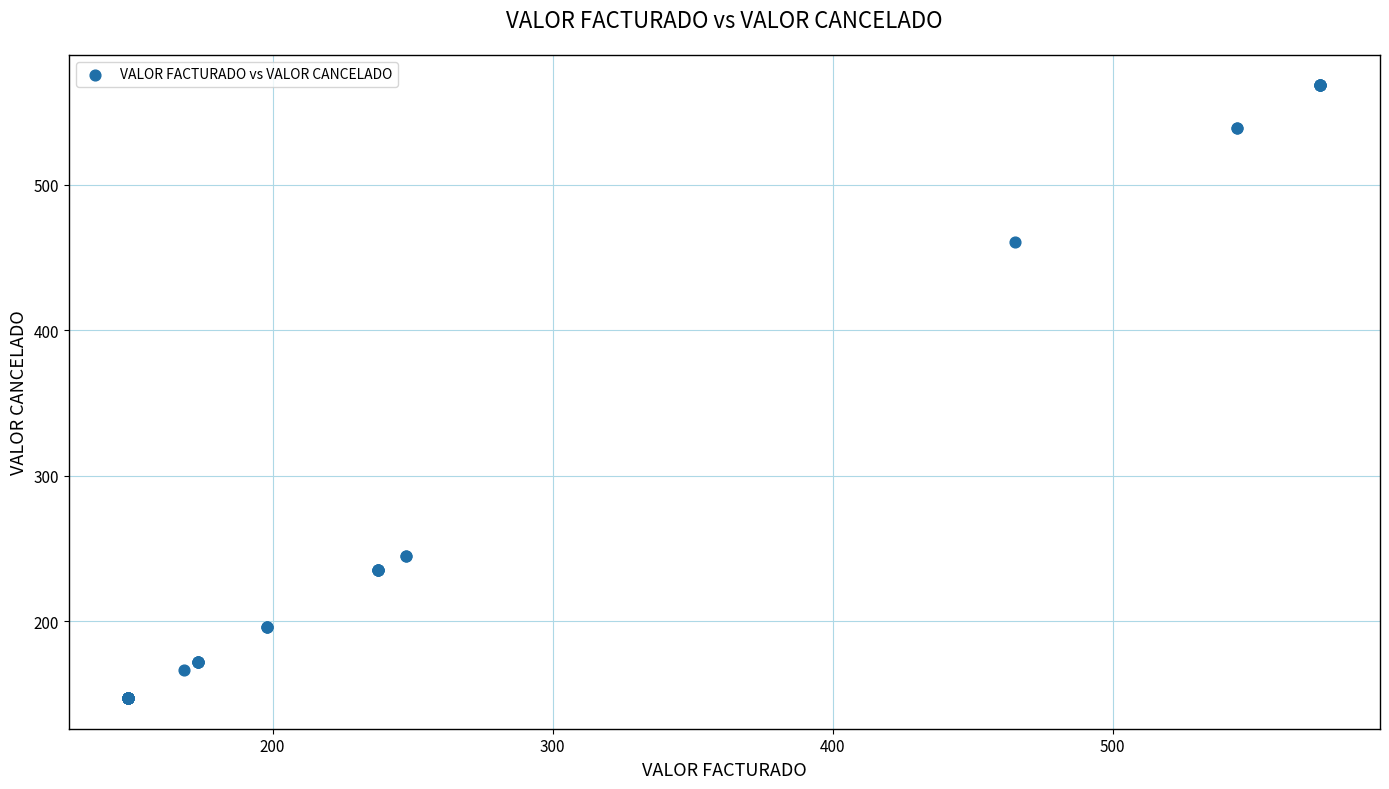

What Y value in the scatter plot is closest to 357?

460.6